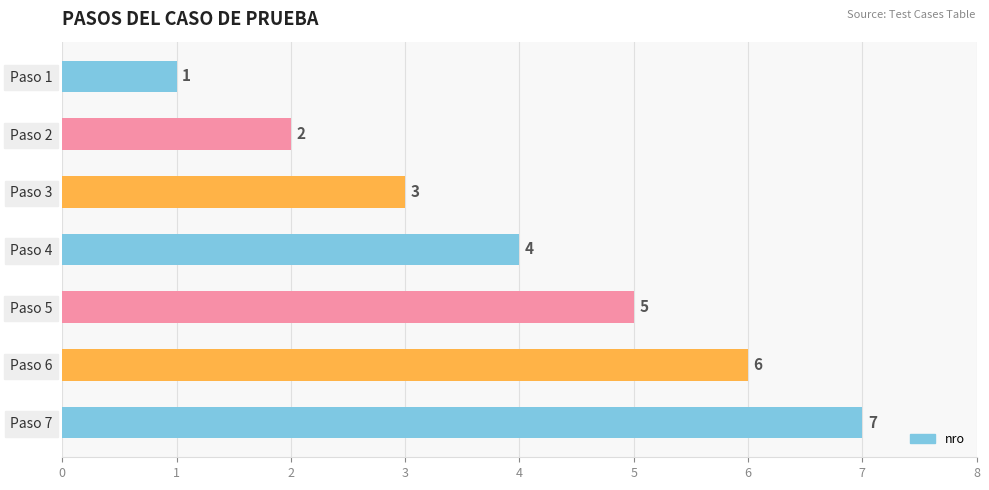

How many bars are there in total?

7